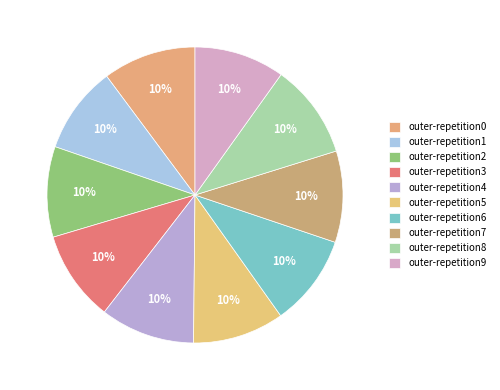

How many segments does this pie chart have?

10